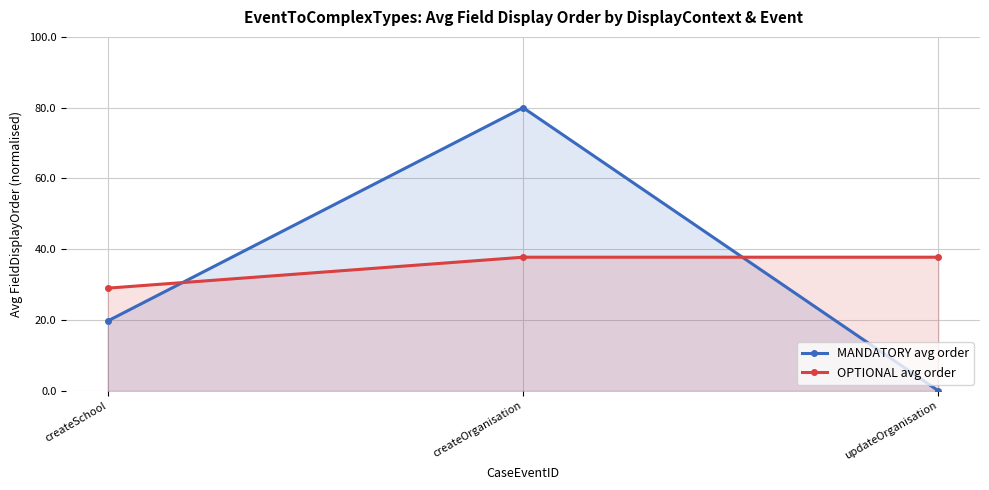

What position from the left is updateOrganisation?

3